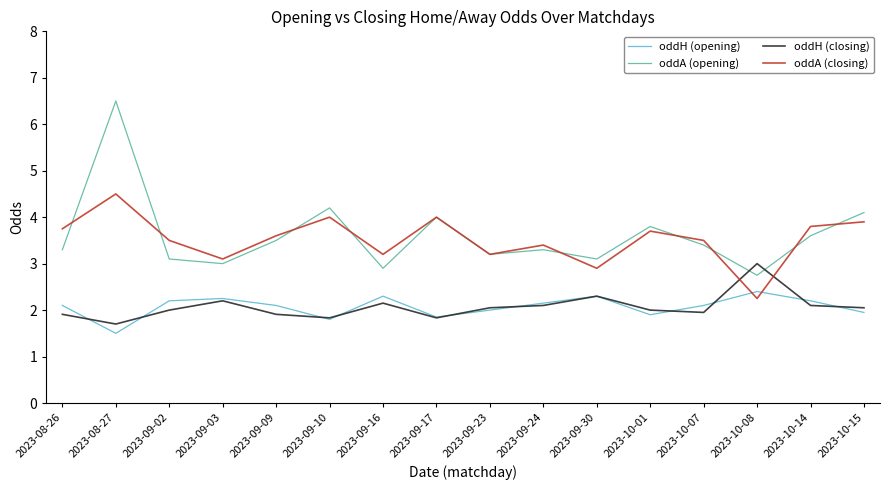

How many interior local peaks does the oddA (closing) series have?

5